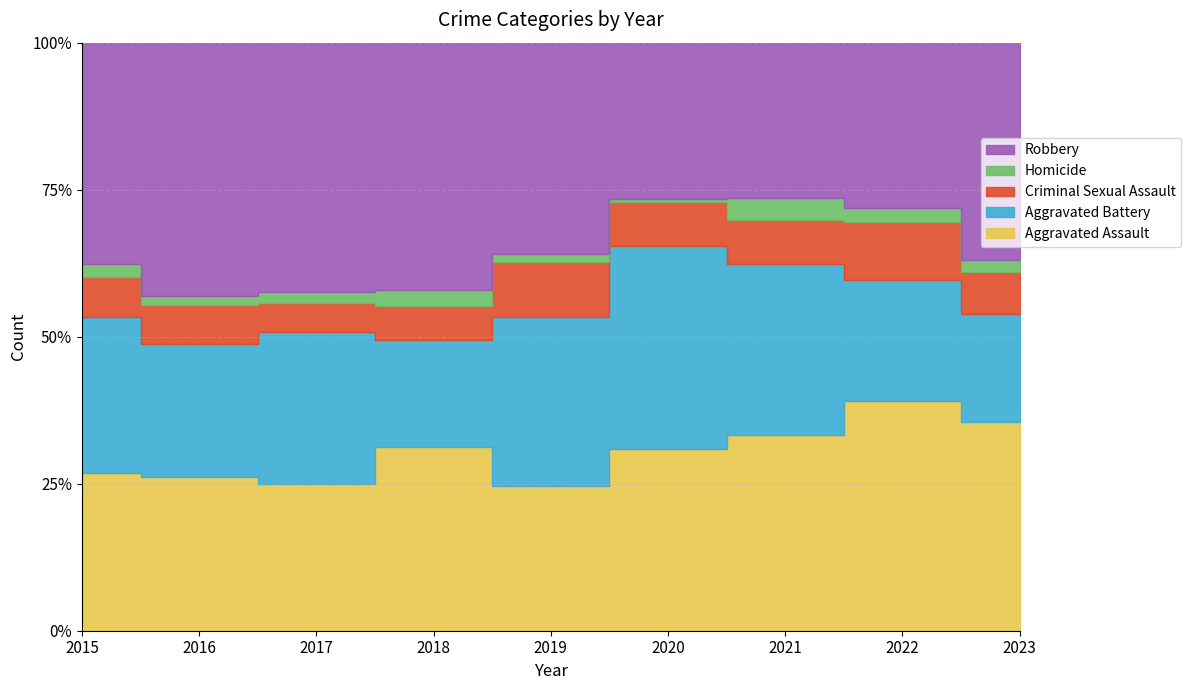

How many distinct data groups are displayed?

5